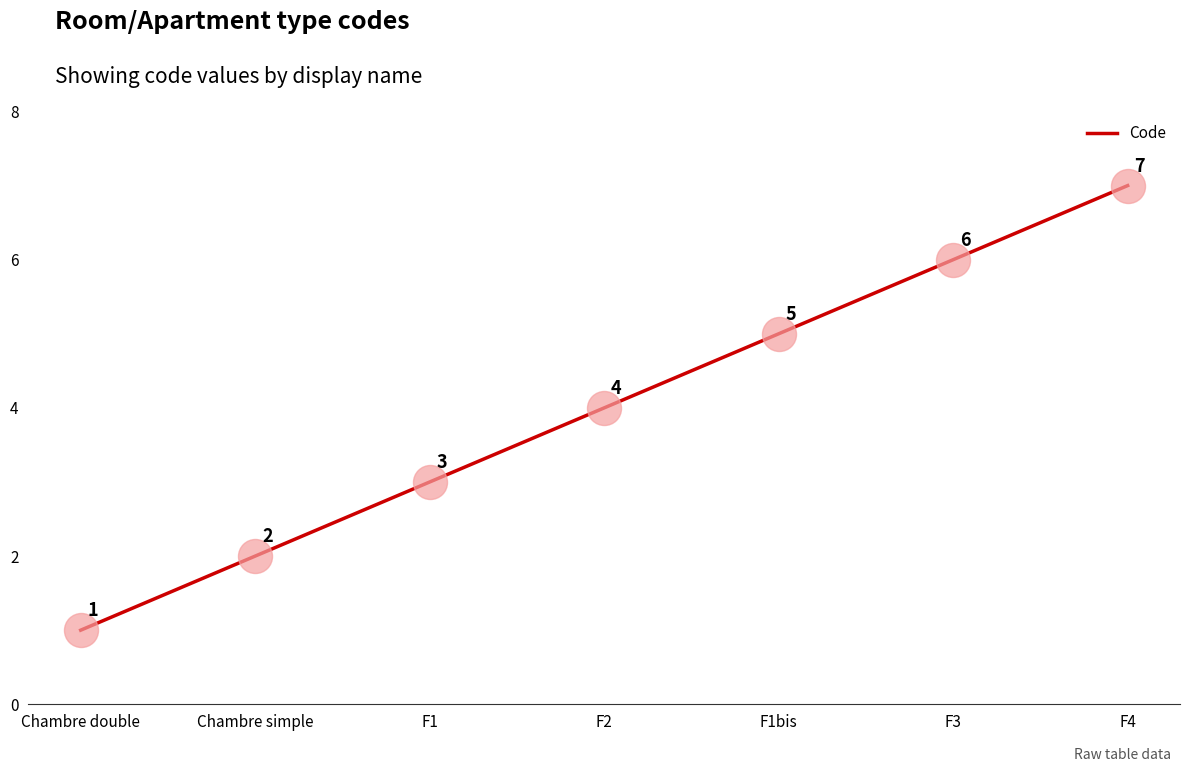

Between F4 and F2, which is larger?

F4